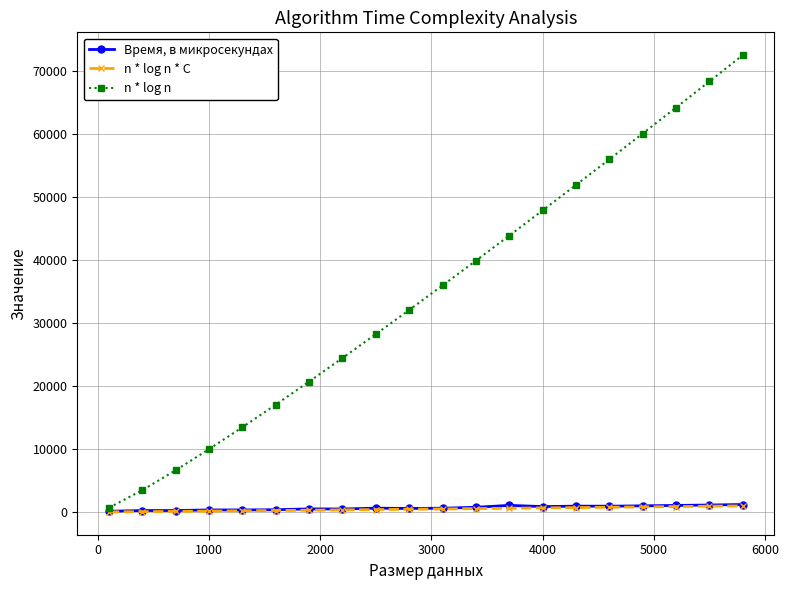

What are all the series names shown in the legend?

Время, в микросекундах, n * log n * C, n * log n